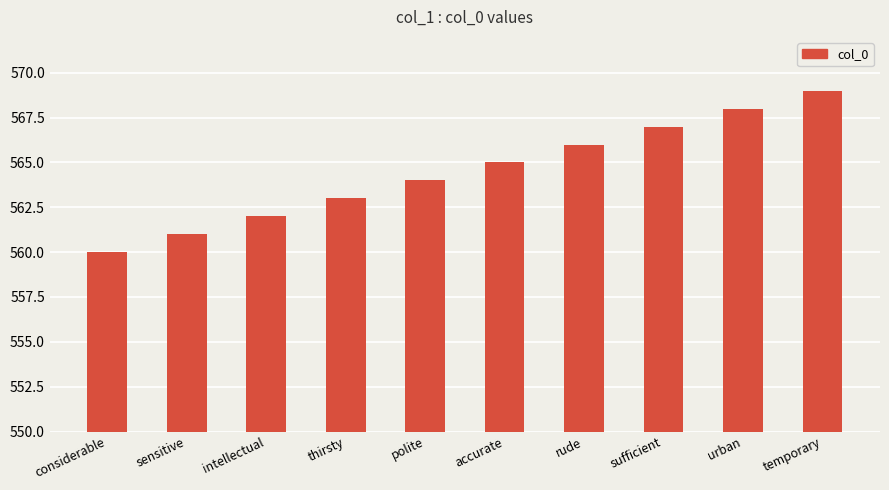

Reading right to left, what are all the values shown in this chart?

temporary=569	urban=568	sufficient=567	rude=566	accurate=565	polite=564	thirsty=563	intellectual=562	sensitive=561	considerable=560